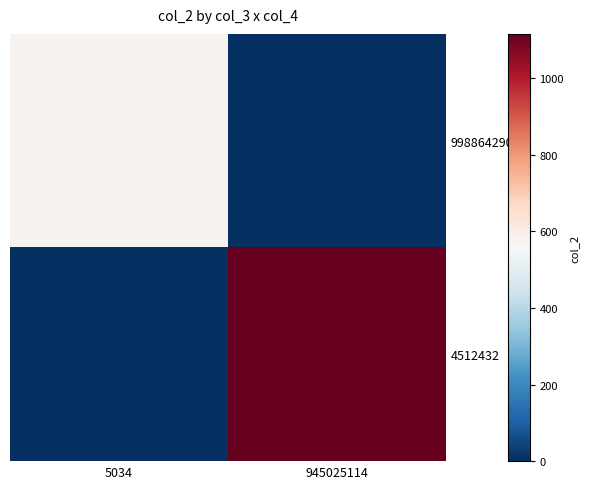

What is the difference between the highest and lowest values at 5034?

579.1